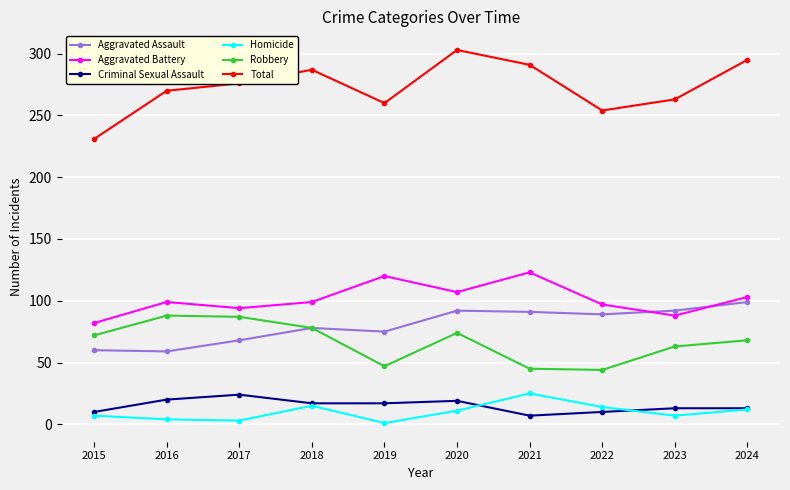

What is the total value across all series at 2024?

590